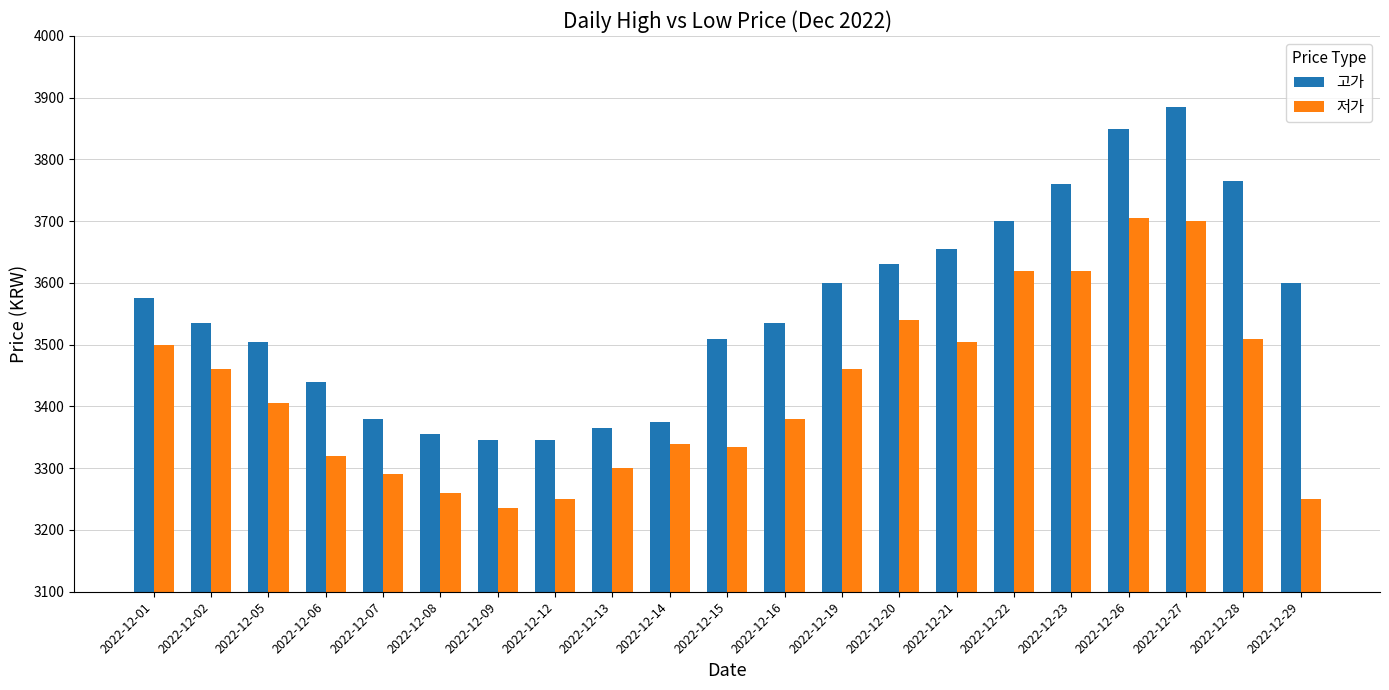

Rank the series by their maximum value, from highest to lowest.

고가, 저가